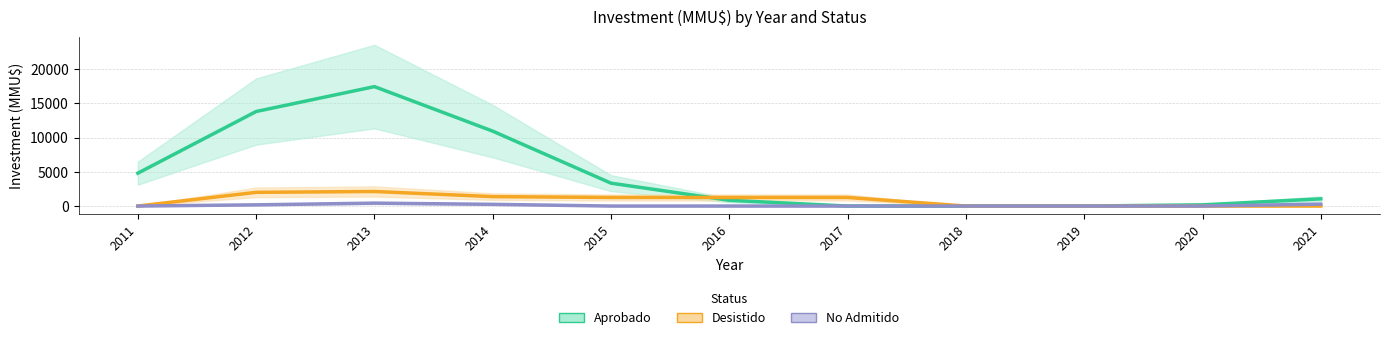

What is the value of the Desistido point at the 3rd from the left?

2125.0